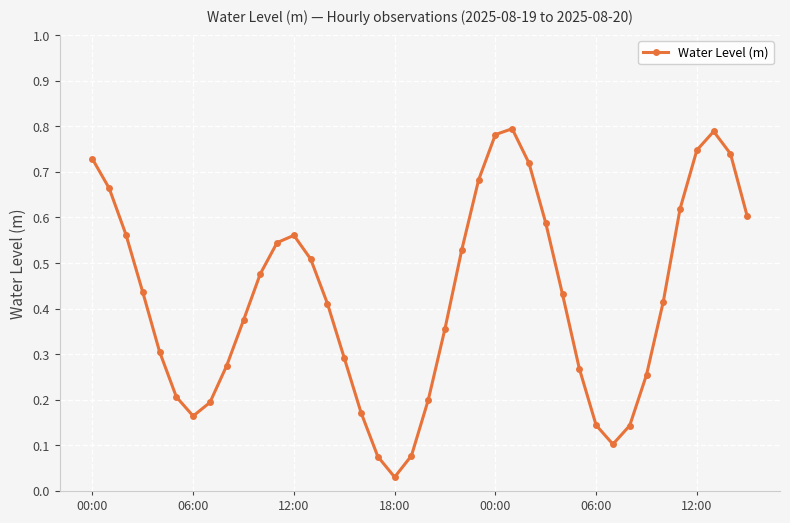

How many interior local valleys (lower than both neighbors) does the data have?

3